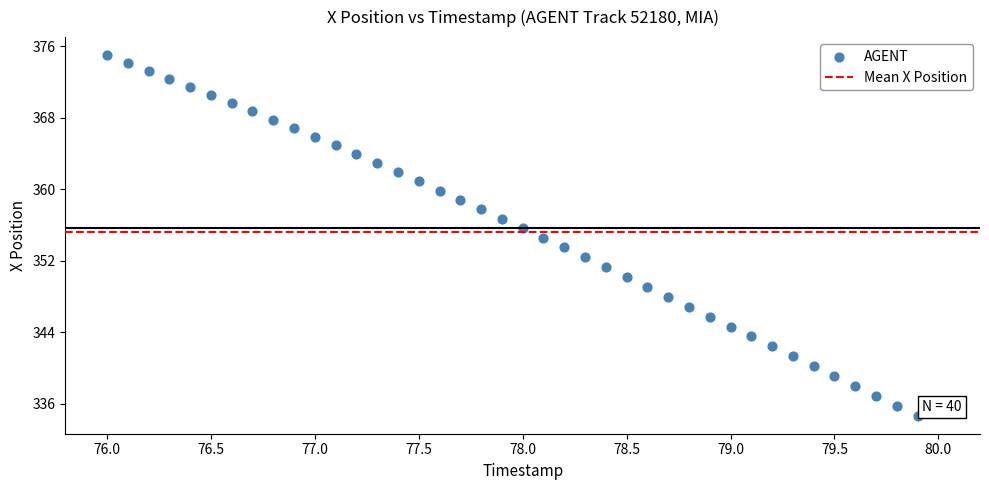

What is the range of Y values (max minus min)?

40.3